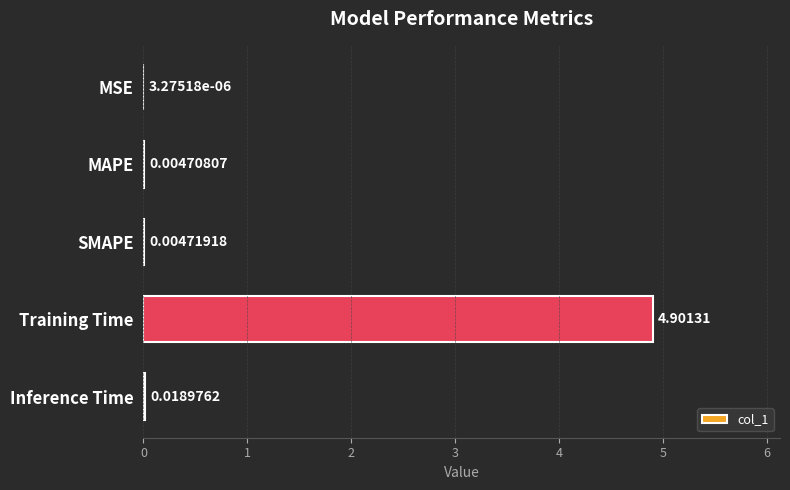

Which label corresponds to the largest value in the chart?

Training Time